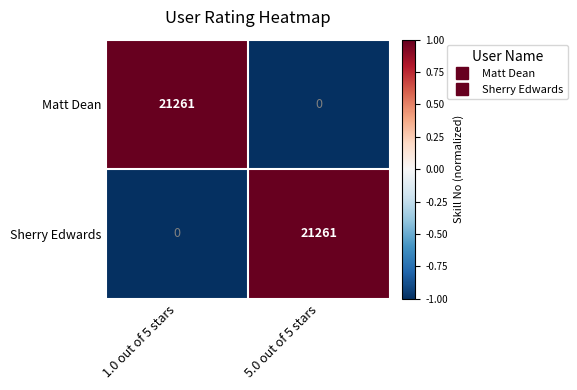

What is the total value across all series at 1.0 out of 5 stars?

21261